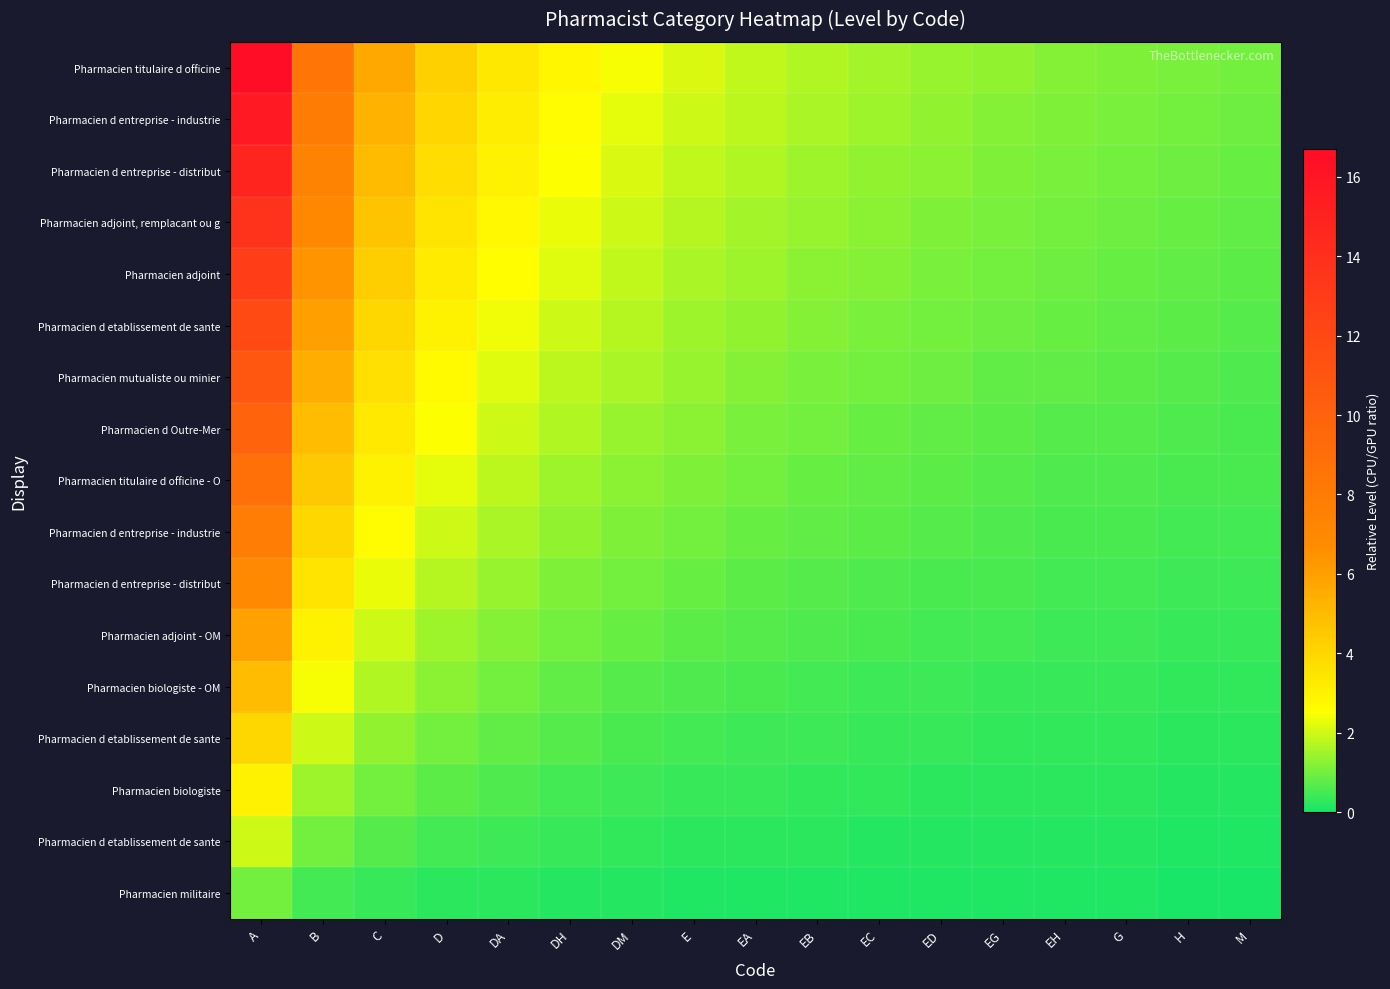

At which category is the sum across all series the highest?

A